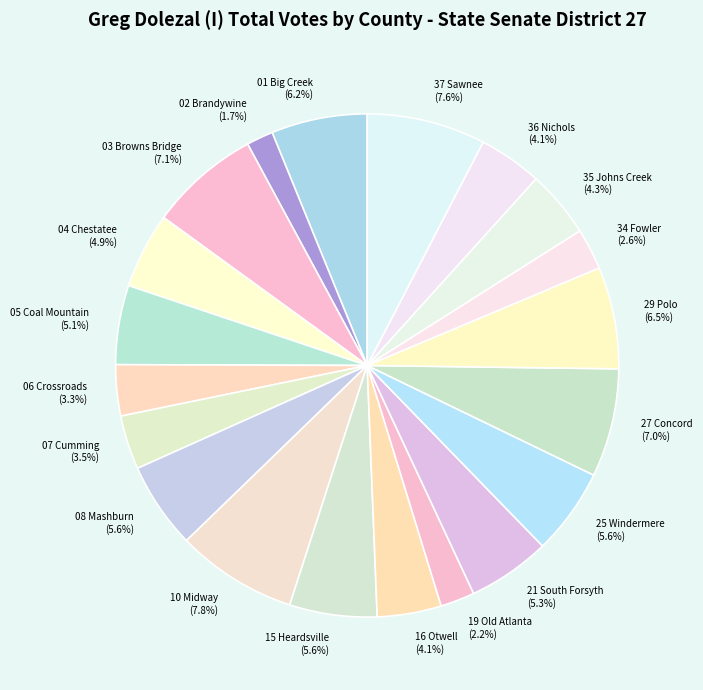

To the nearest percent, what percentage of the pie is 15 Heardsville?

6%